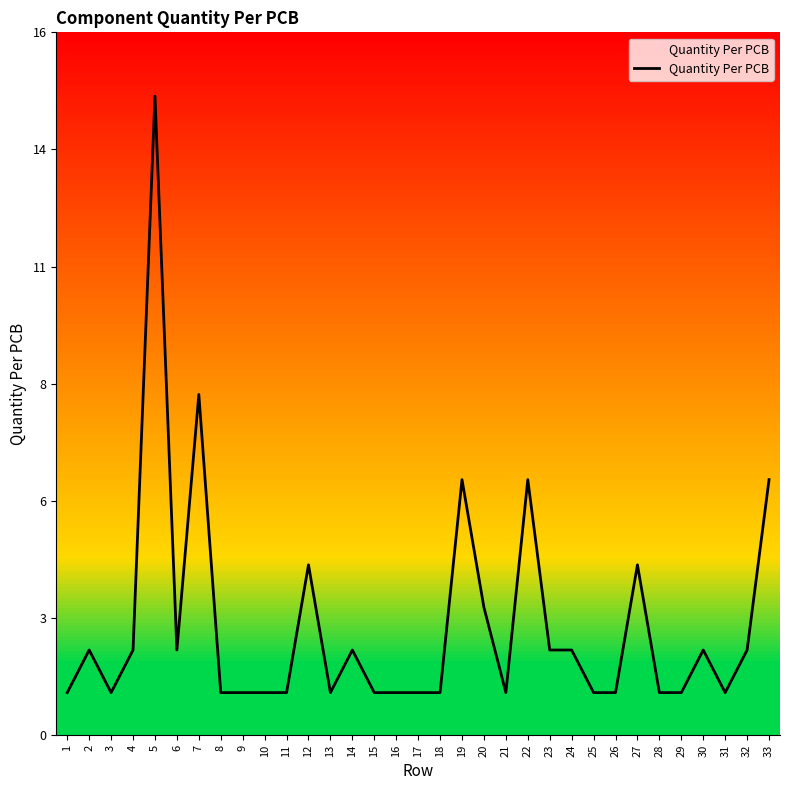

What is the value of the 16th point from the left?

1